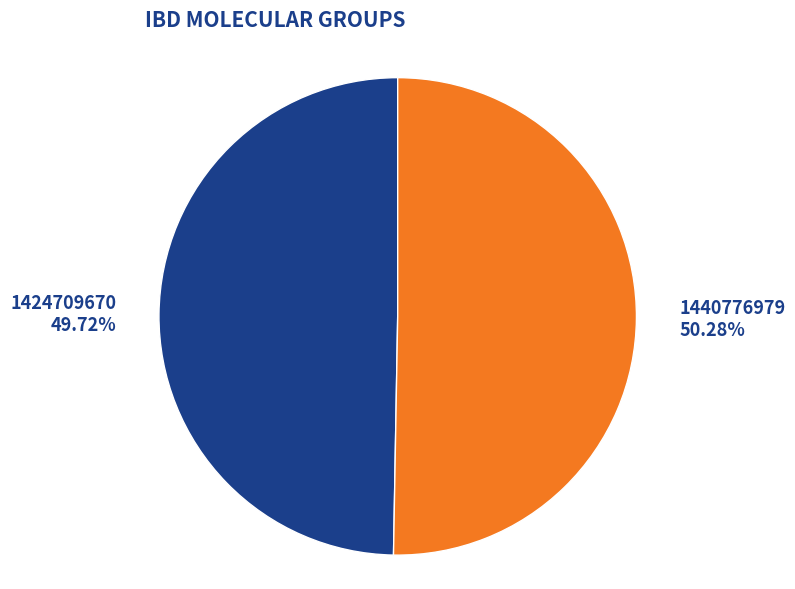

To the nearest percent, what is the difference between the 1424709670 and 1440776979 slice percentages?

1%